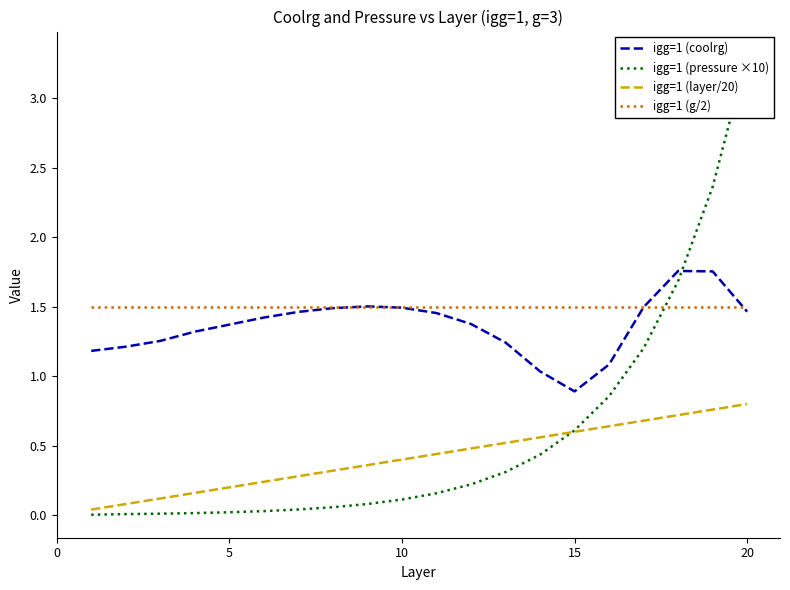

True or false: igg=1 (layer/20) and igg=1 (coolrg) cross at least once.

False